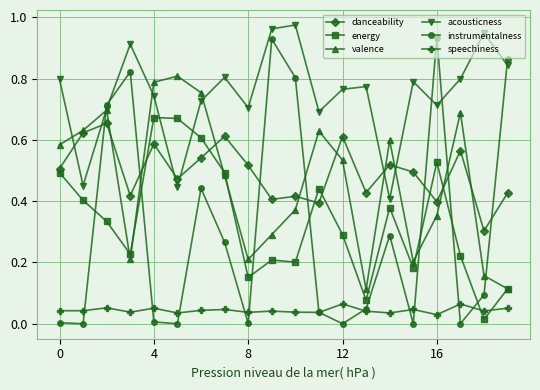

True or false: danceability and speechiness intersect in this chart.

False